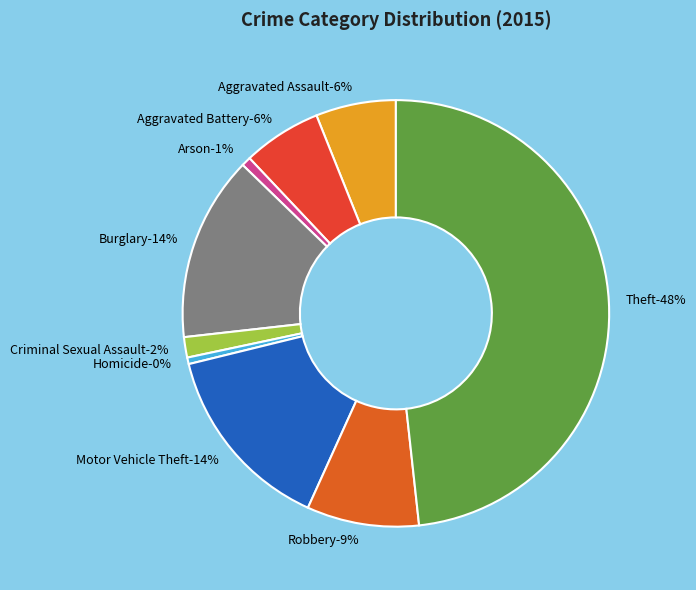

Which category has the smallest portion of the pie?

Homicide